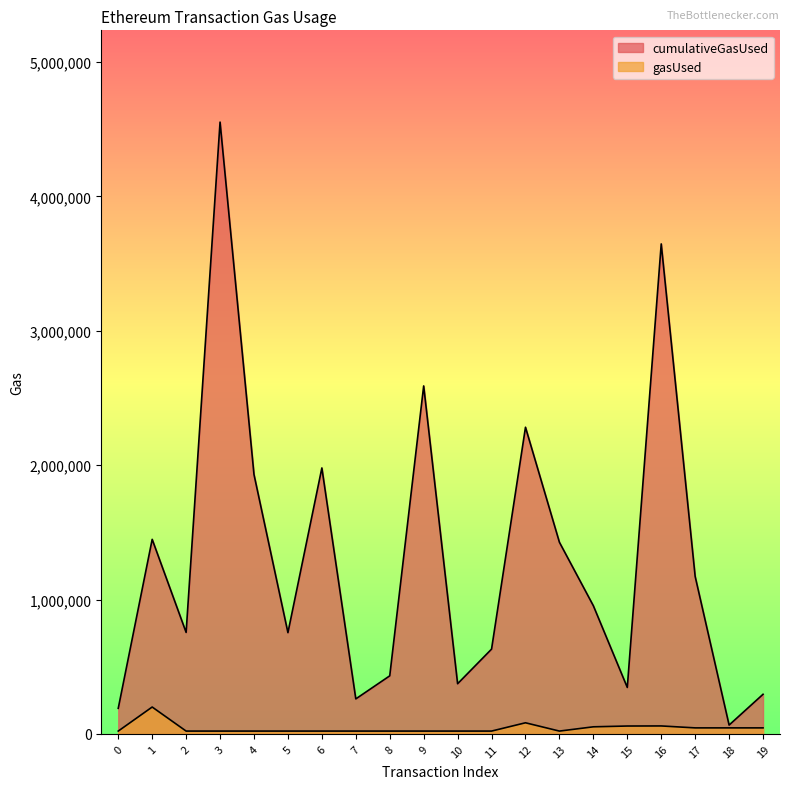

Which series changed the most between 8 and 9?

cumulativeGasUsed